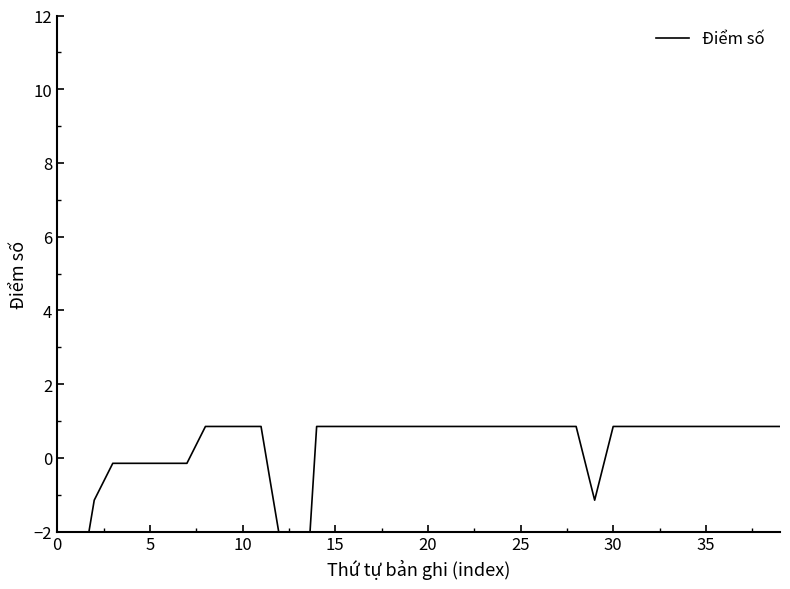

True or false: the data has more than 1 interior local peaks.

False